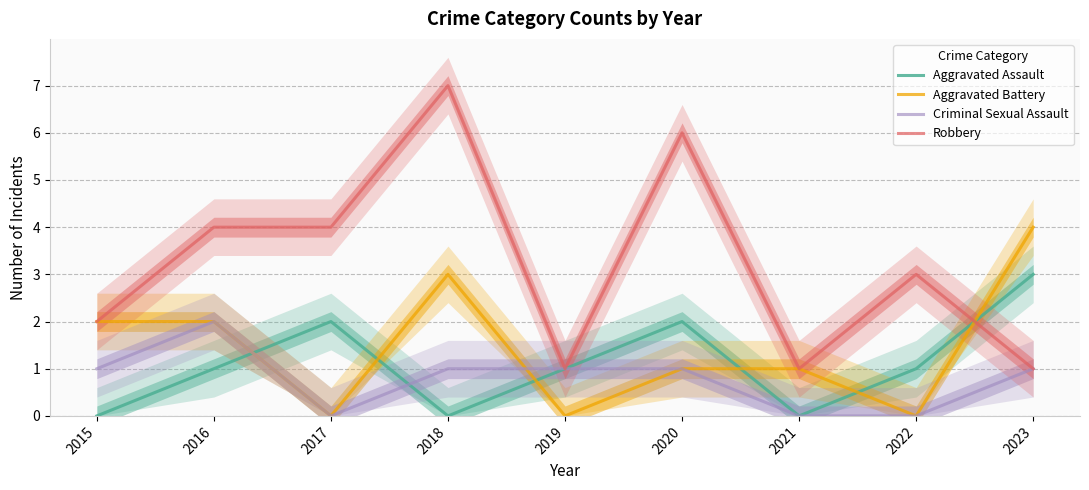

True or false: Robbery has more than 1 interior local peaks.

True